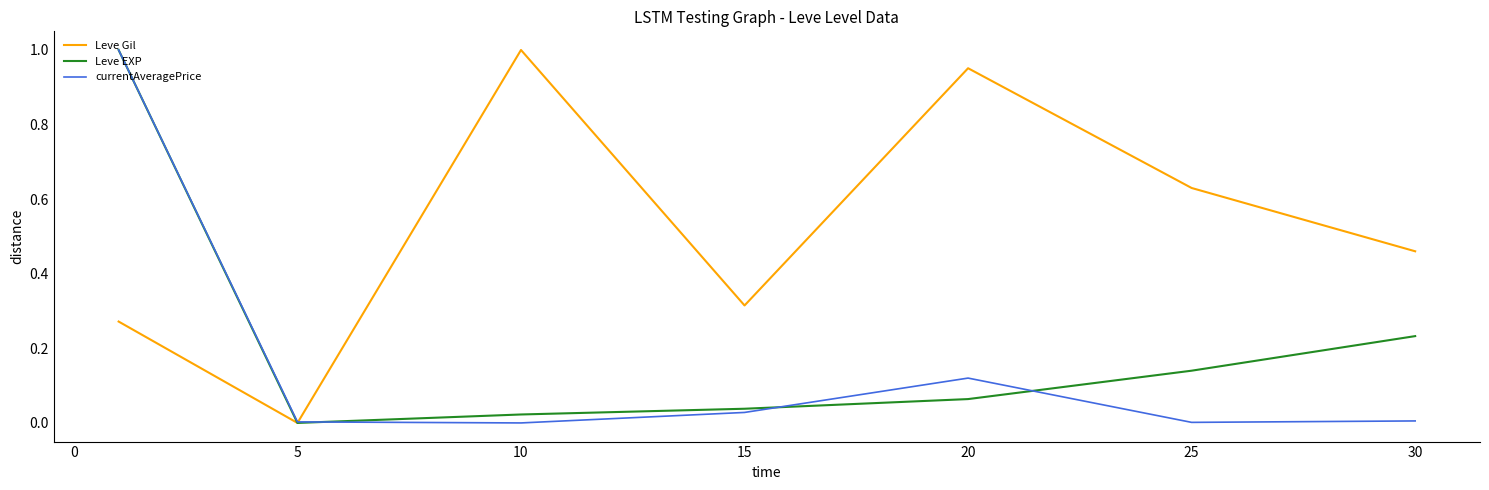

Which series has the largest total across all categories?

Leve Gil